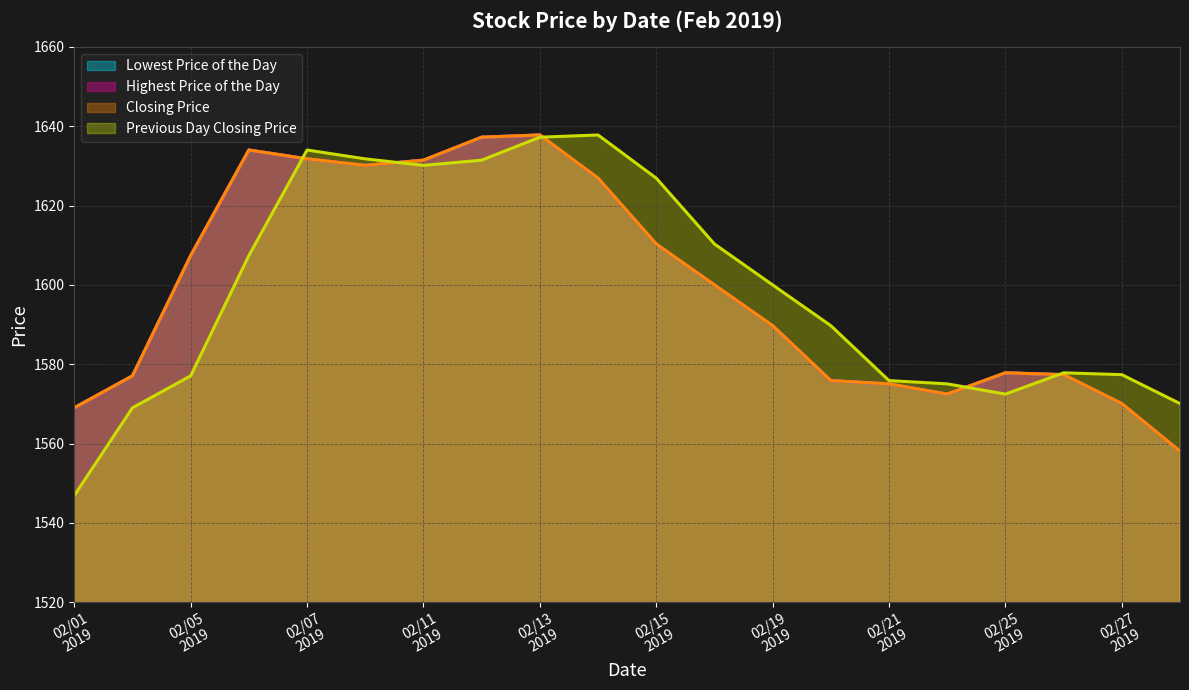

What is the lowest value of the Lowest Price of the Day series?

1558.1